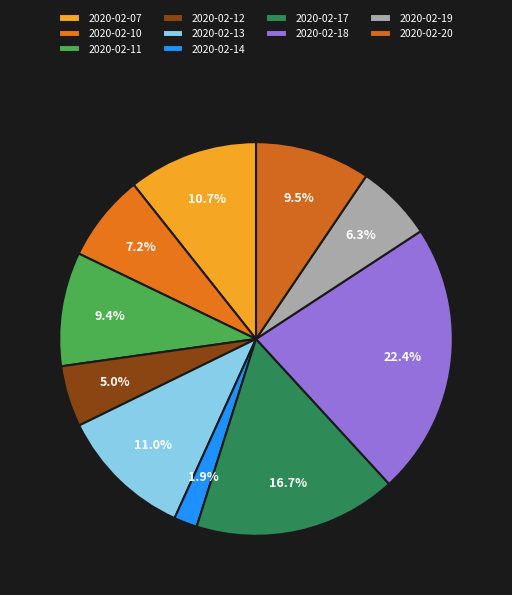

Rank the categories by value from lowest to highest.

2020-02-14, 2020-02-12, 2020-02-19, 2020-02-10, 2020-02-11, 2020-02-20, 2020-02-07, 2020-02-13, 2020-02-17, 2020-02-18